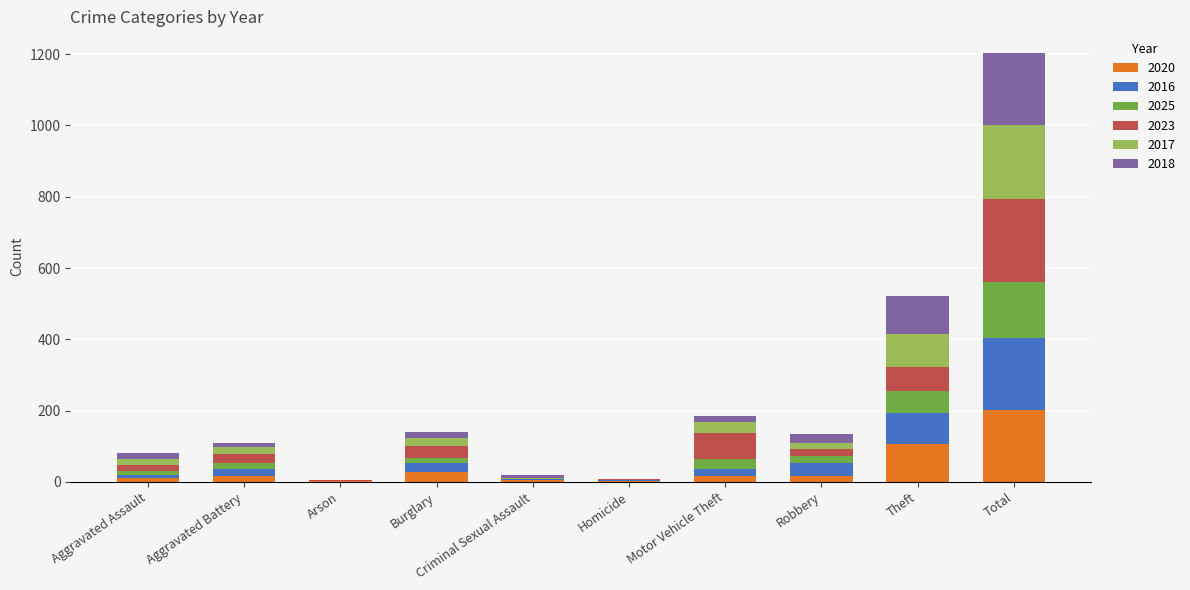

What is the highest value of the 2020 series?

201